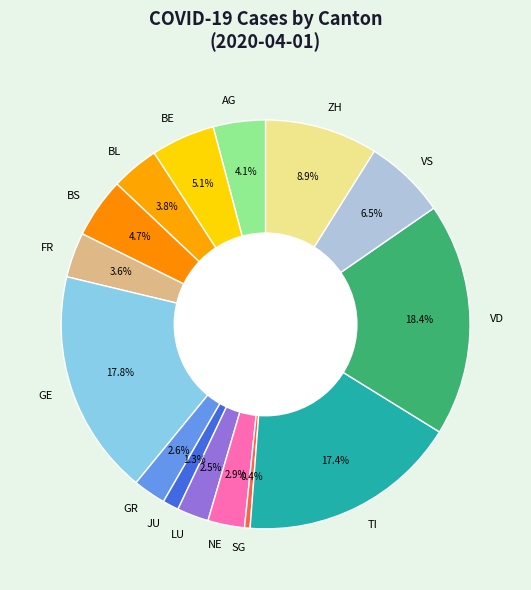

Is it true that BS is 5% of the pie?

True